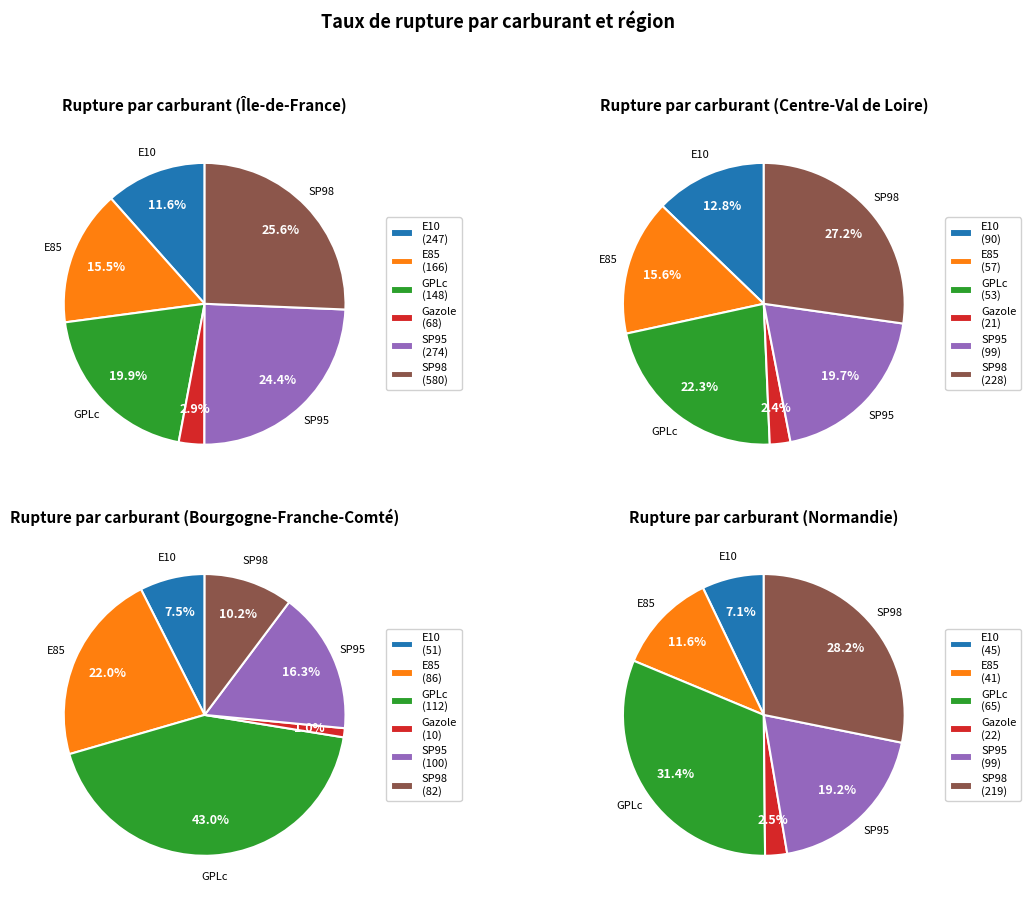

Between E85 and GPLc, which is larger?

GPLc